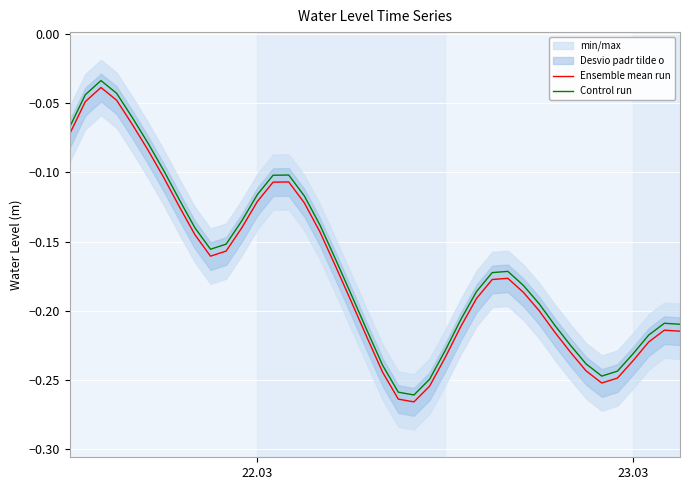

True or false: Ensemble mean run and Control run cross at least once.

False